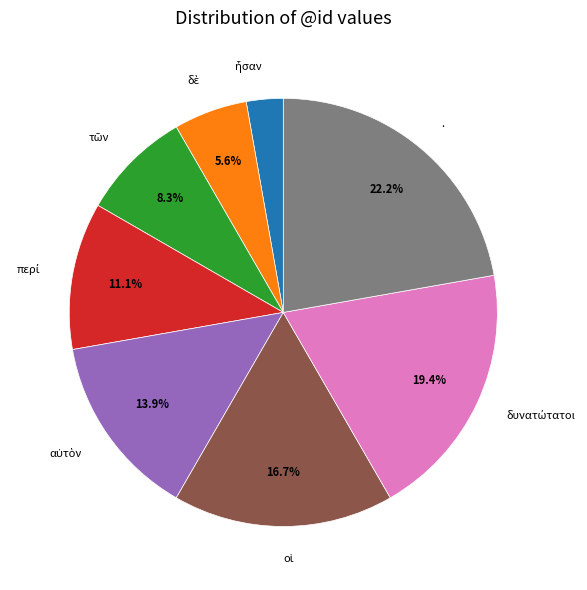

How many slices are in this pie chart?

8